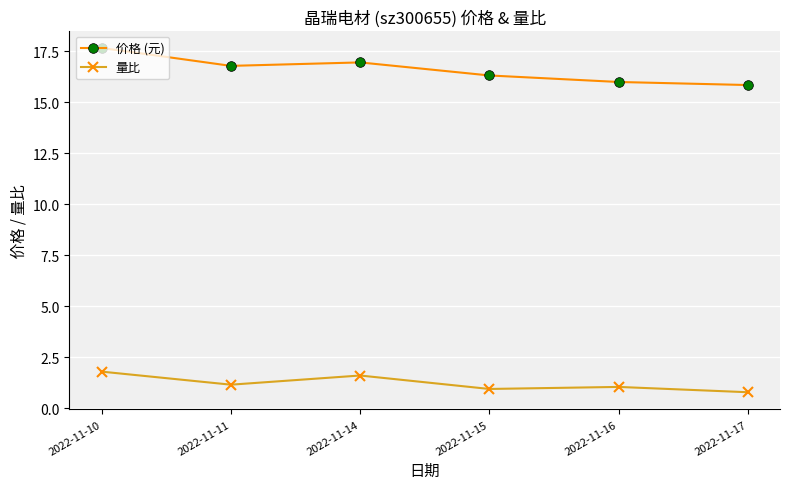

What is the total value across all series at 2022-11-11?

17.9